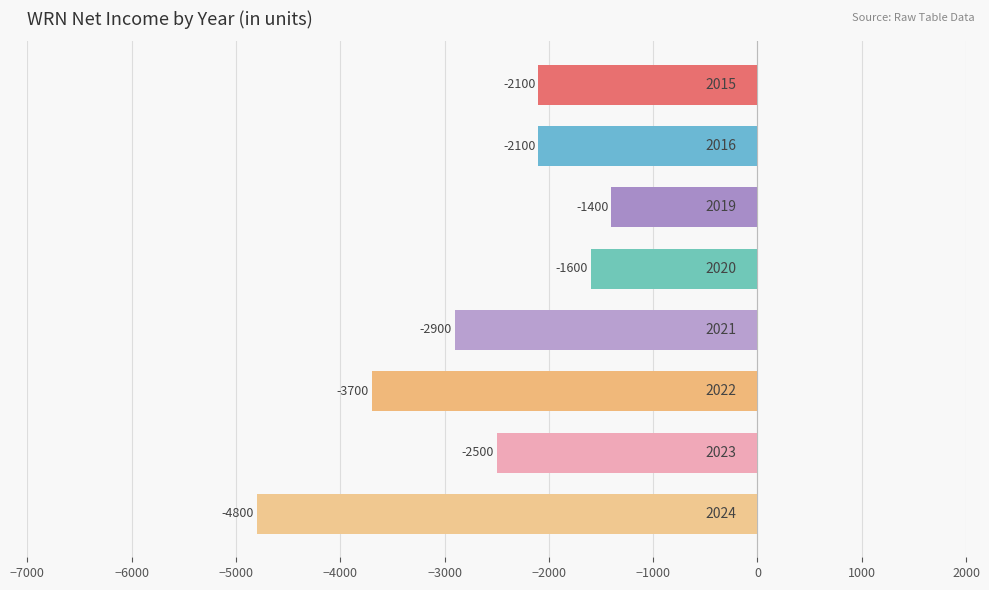

How many distinct data groups are displayed?

1